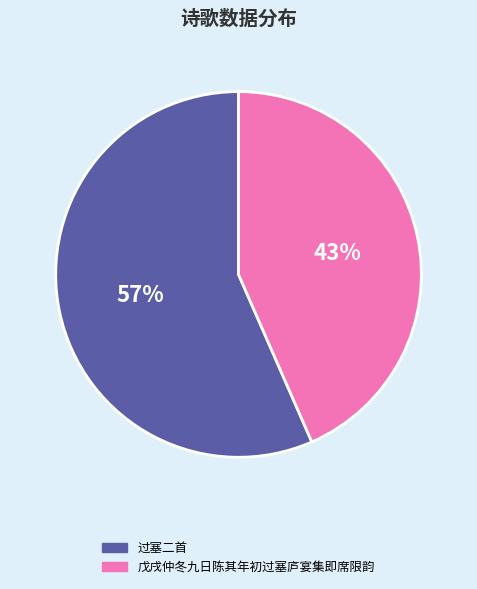

What is the ratio of the value at 戊戌仲冬九日陈其年初过塞庐宴集即席限韵 to the value at 过塞二首?

0.8